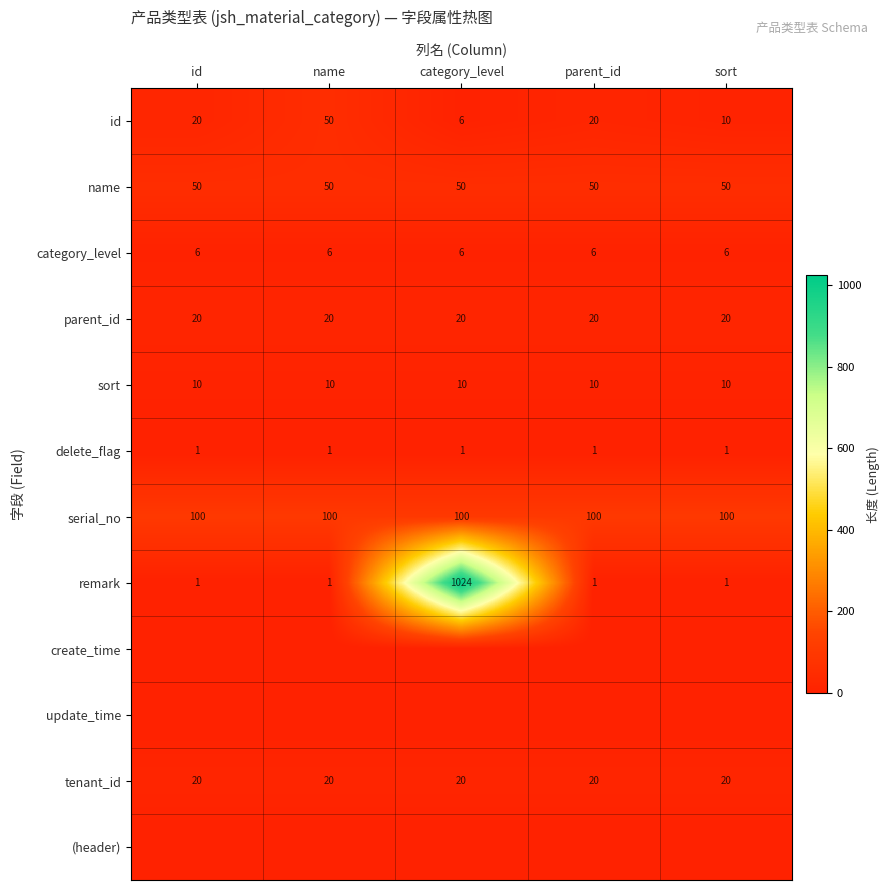

The id series shows 20 at parent_id. True or false?

True